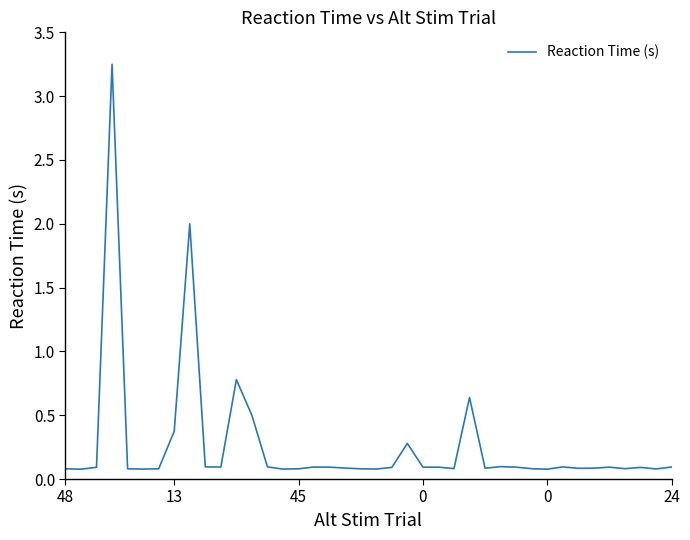

Is this an area chart (filled region under the line)?

No